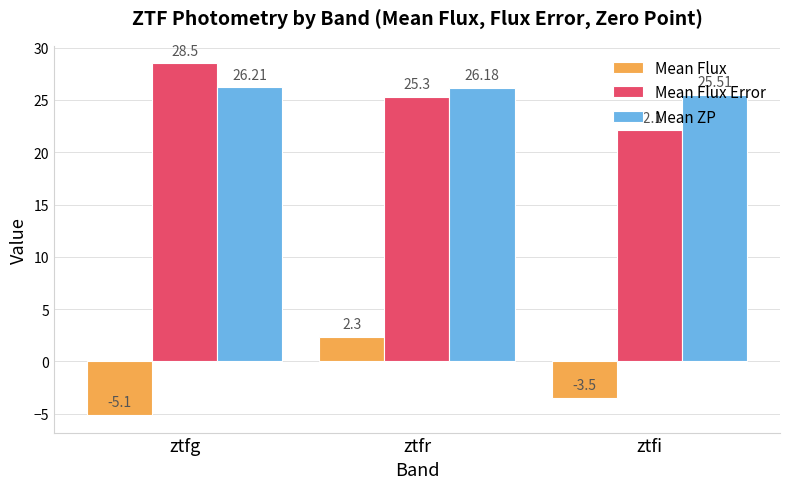

What is the average value of the Mean Flux Error series?

25.3